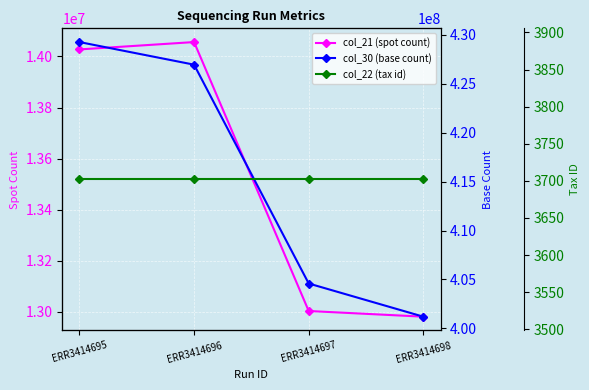

How many lines are shown in the chart?

3